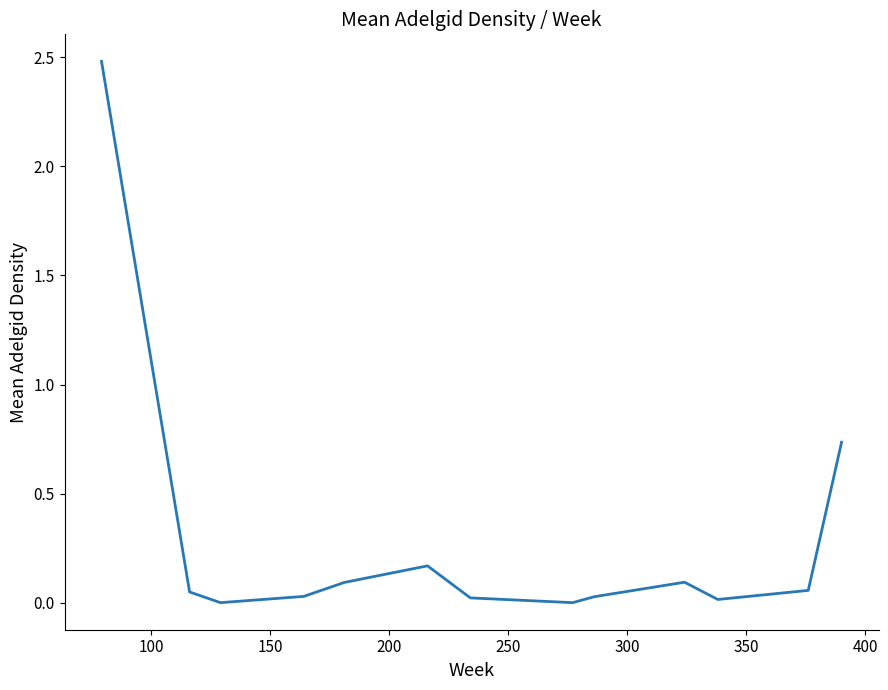

What is the difference between the maximum and minimum values?

2.5